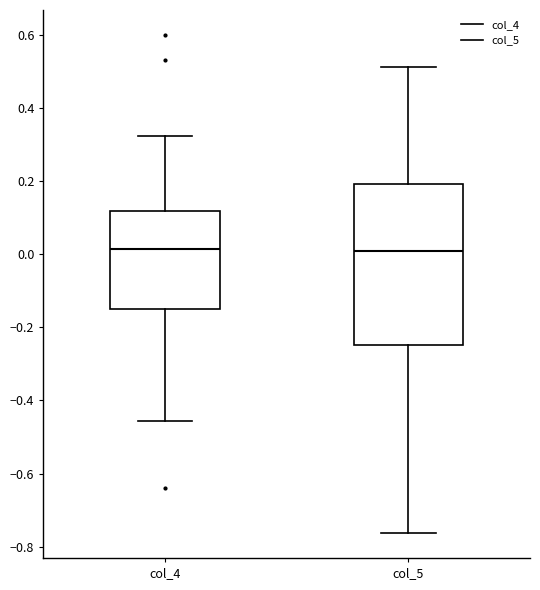

Reading left to right, transcribe this box plot: for each box, give where its median line is, the range the box spans, and where its two whiskers end, as read against the y-axis. The values are not printed on the chart, so give them approximately, as read against the axis.

col_4: median 0.02, box -0.14 to 0.12, whiskers -0.46 to 0.32
col_5: median 0.00, box -0.24 to 0.20, whiskers -0.76 to 0.52